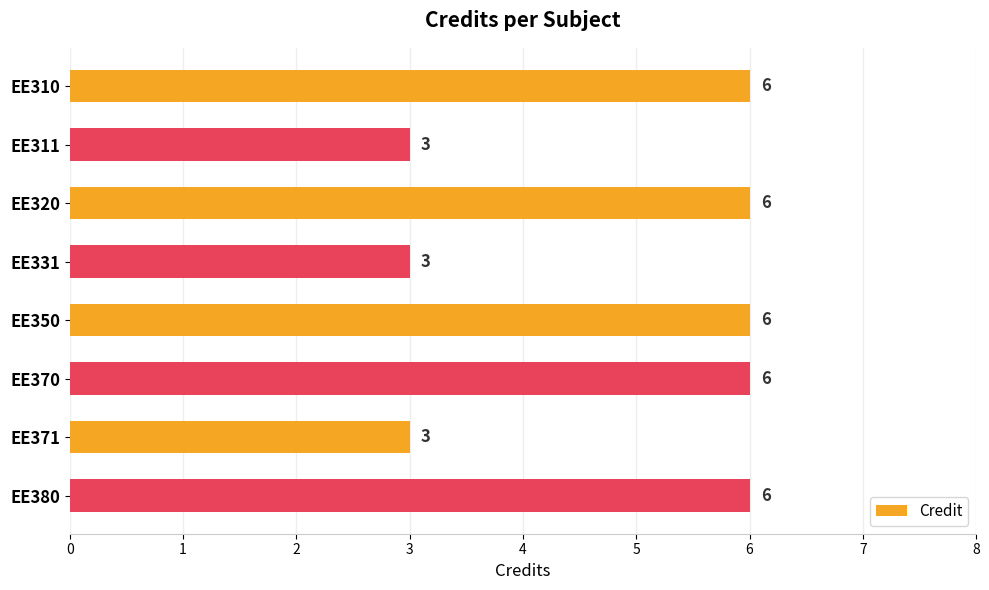

How many values are between 3 and 6?

8